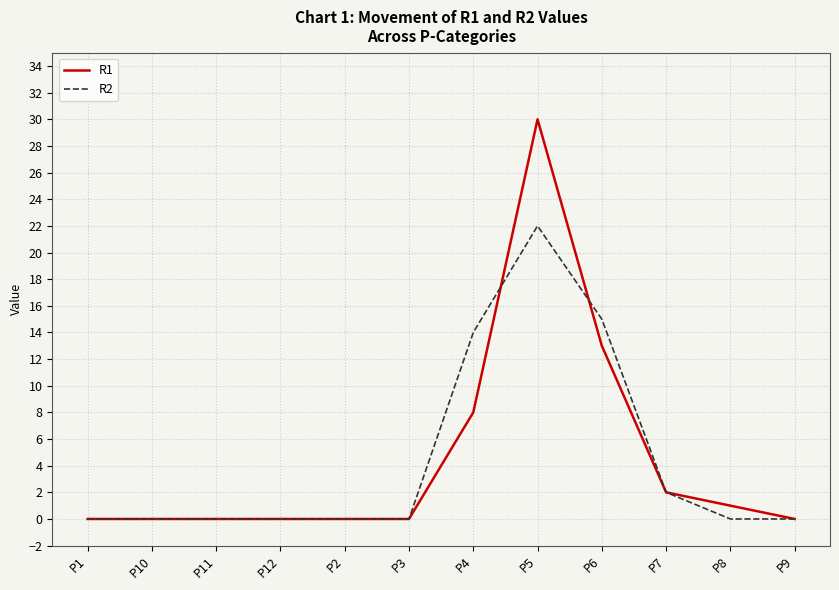

True or false: R2 and R1 intersect in this chart.

True